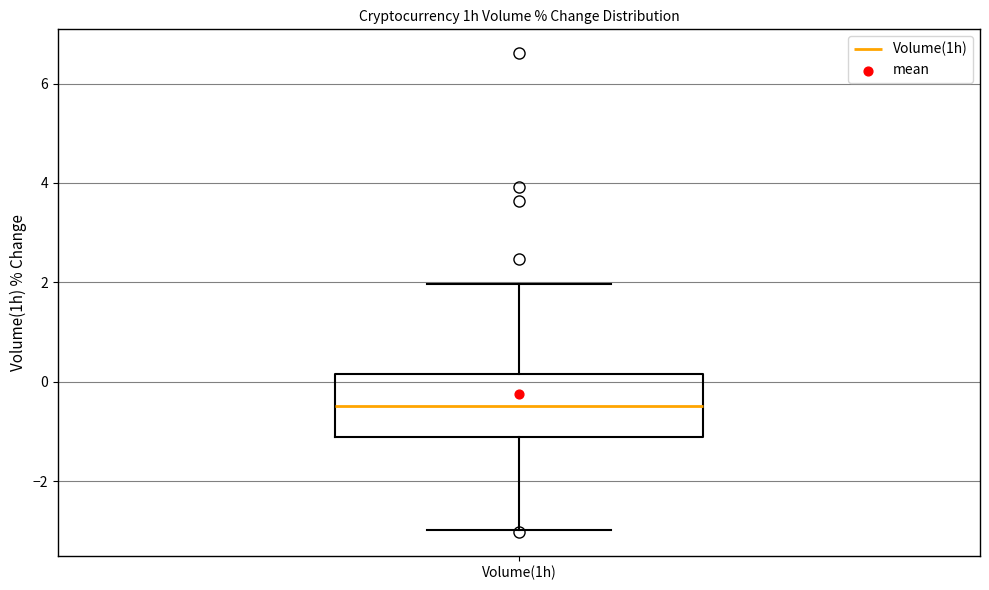

Read this box plot against the y-axis: the position of the median line, the range covered by the box, and the ends of both whiskers. The values are not printed on the chart, so give them approximately, as read against the axis.

median -0.4, box -1.2 to 0.2, whiskers -3.0 to 2.0